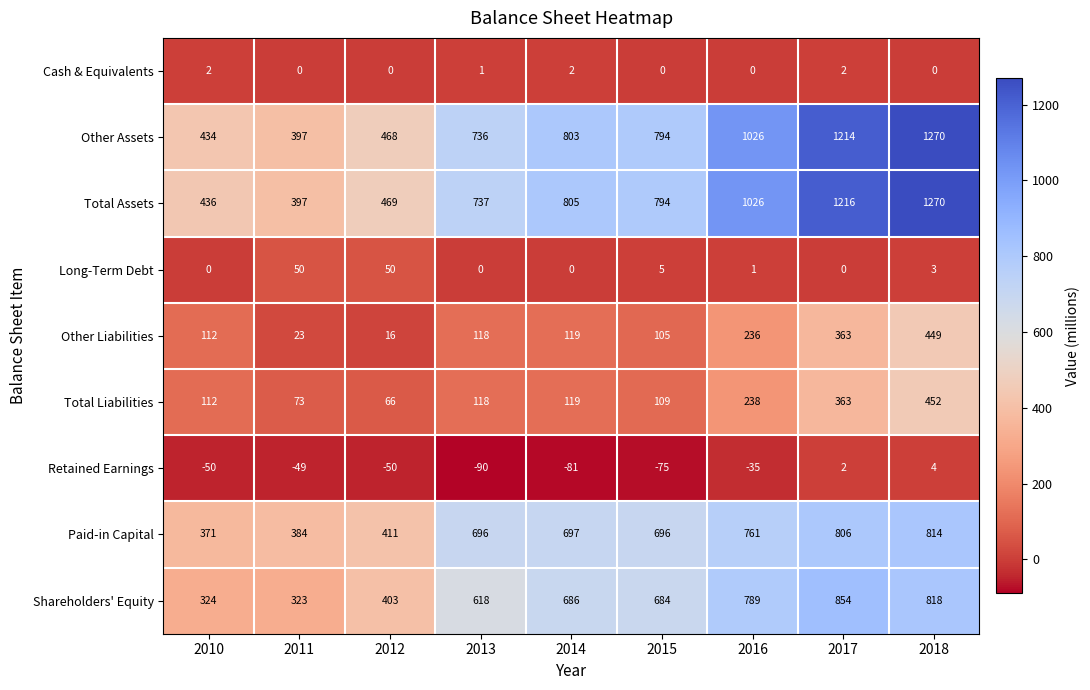

The Paid-in Capital series shows 245 at 2016. True or false?

False